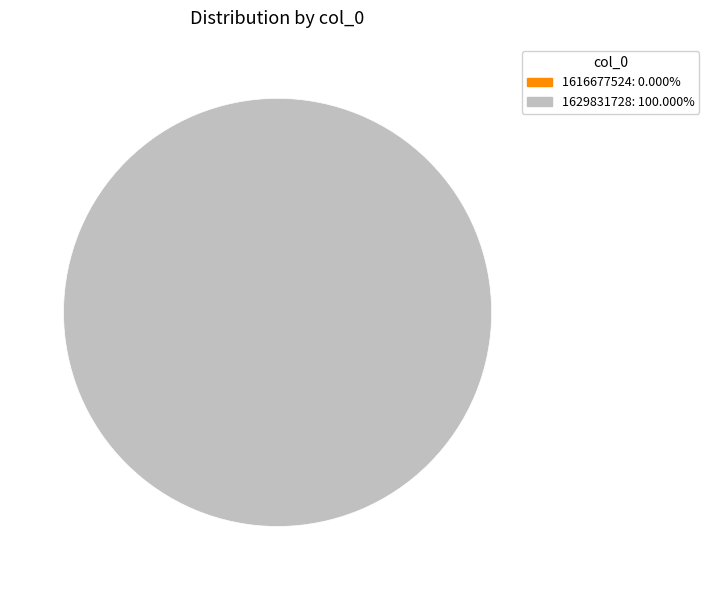

Between 1629831728 and 1616677524, which is larger?

1629831728